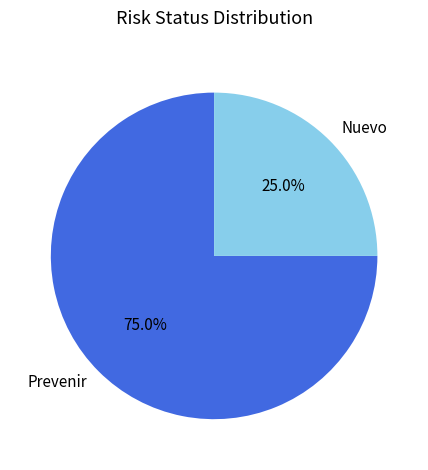

To the nearest percent, what is the combined percentage of Nuevo and Prevenir?

100%